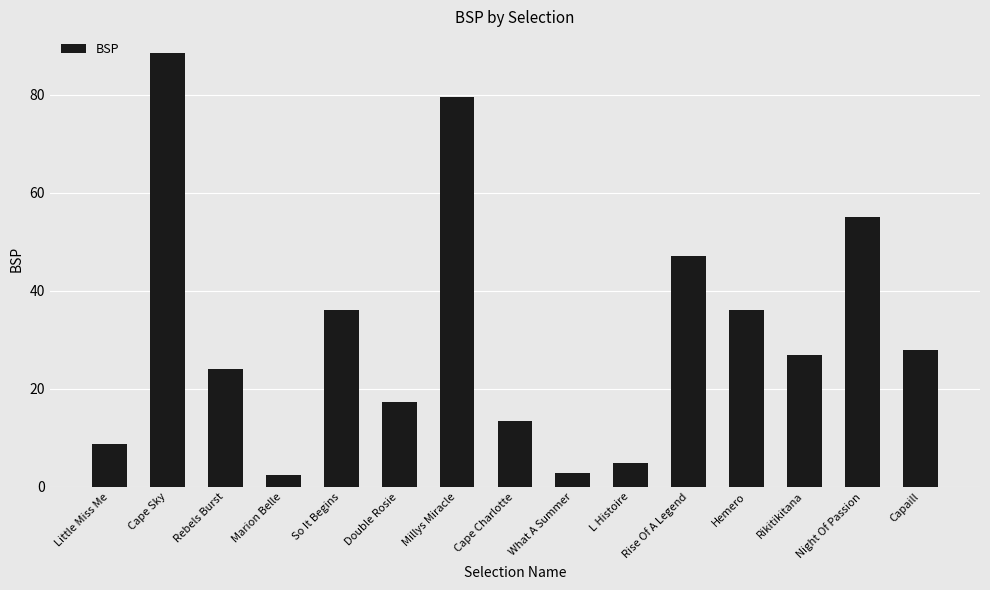

Between What A Summer and Little Miss Me, which is larger?

Little Miss Me